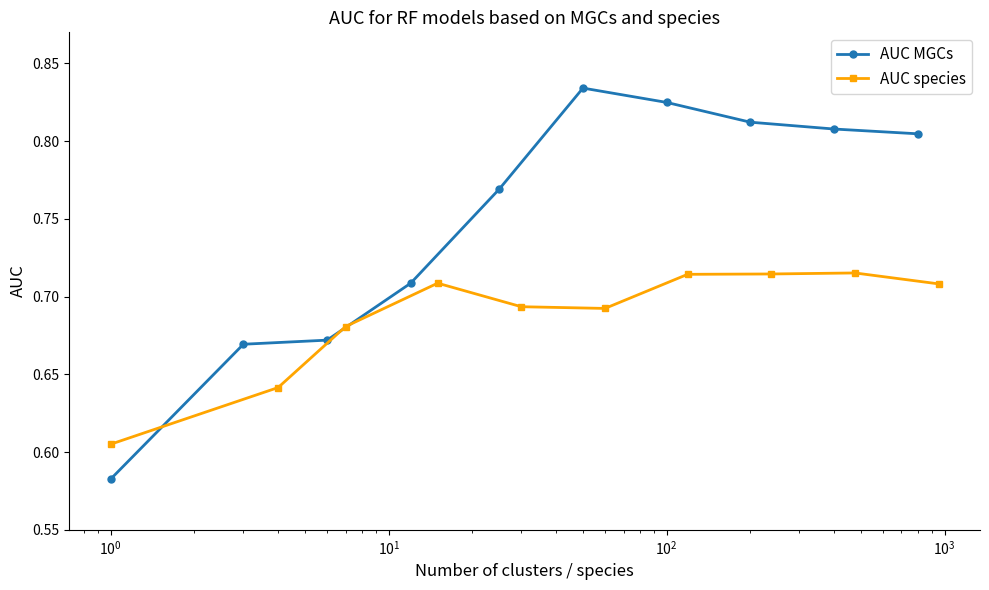

True or false: AUC MGCs has more than 0 points higher than both neighbors.

True